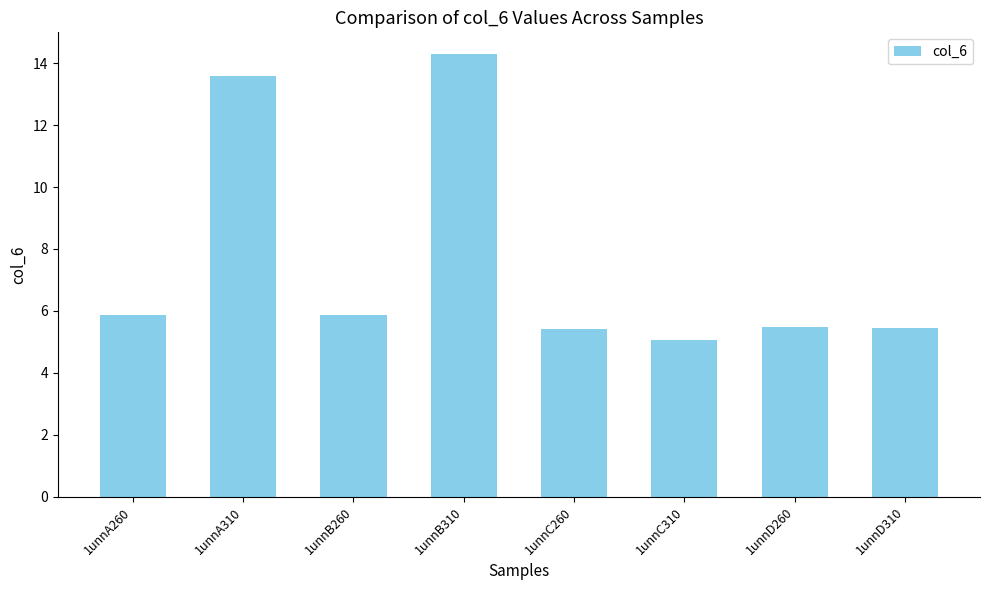

Are the bars horizontal?

No